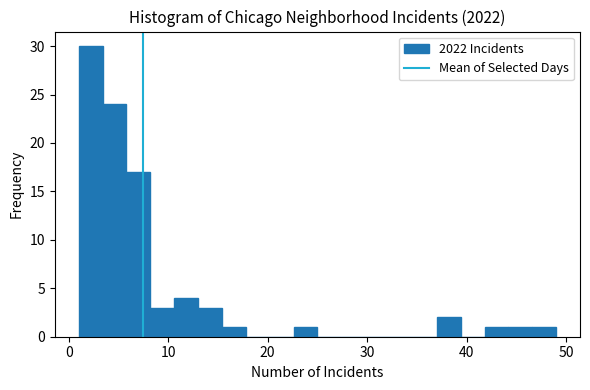

Read against the x-axis, roughly where is the centre of the tallest bar?

2